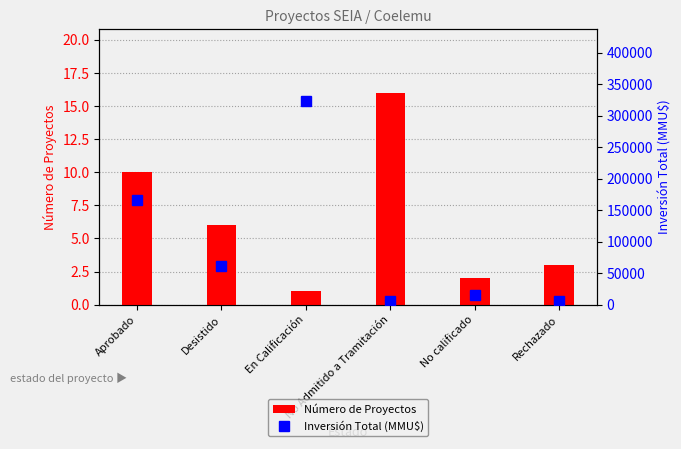

What is the difference between the second highest and second lowest values in the Número de Proyectos series?

8